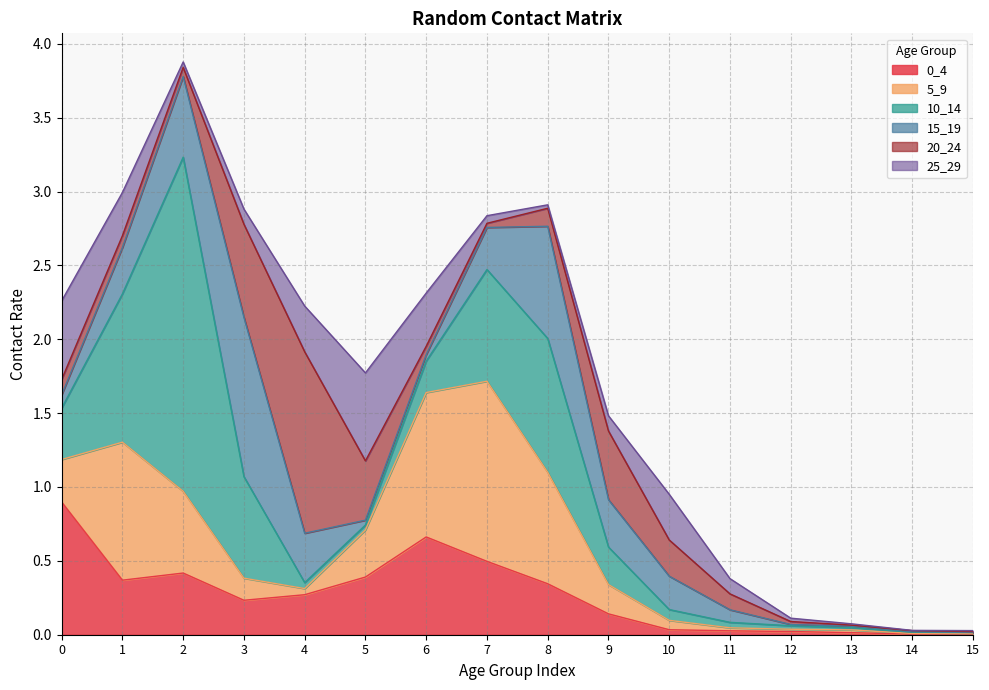

Which series has the largest total across all categories?

10_14